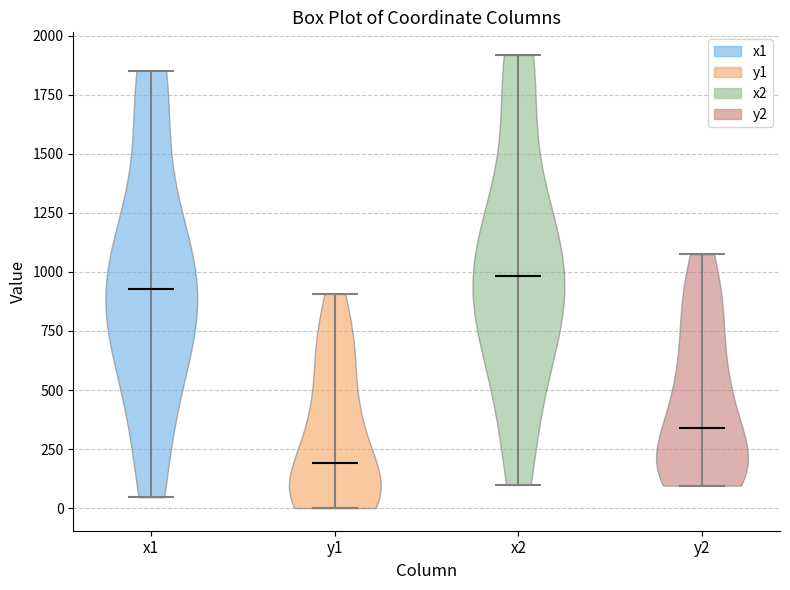

Which violin has the lowest median line?

y1